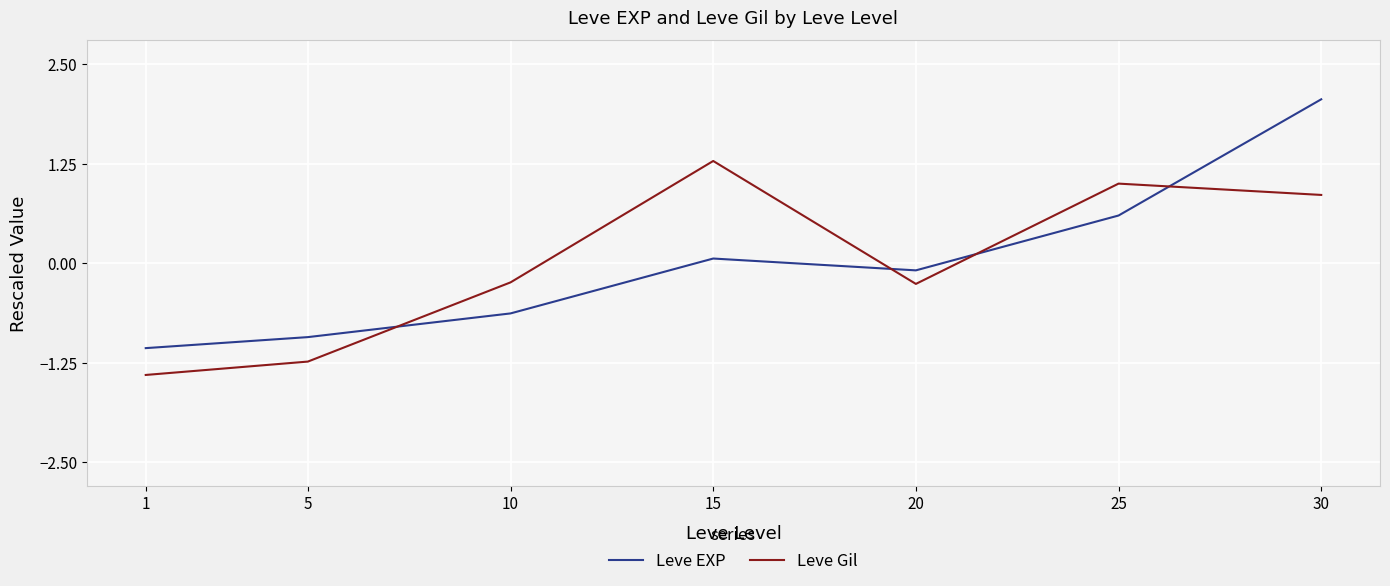

True or false: Leve Gil and Leve EXP intersect in this chart.

True